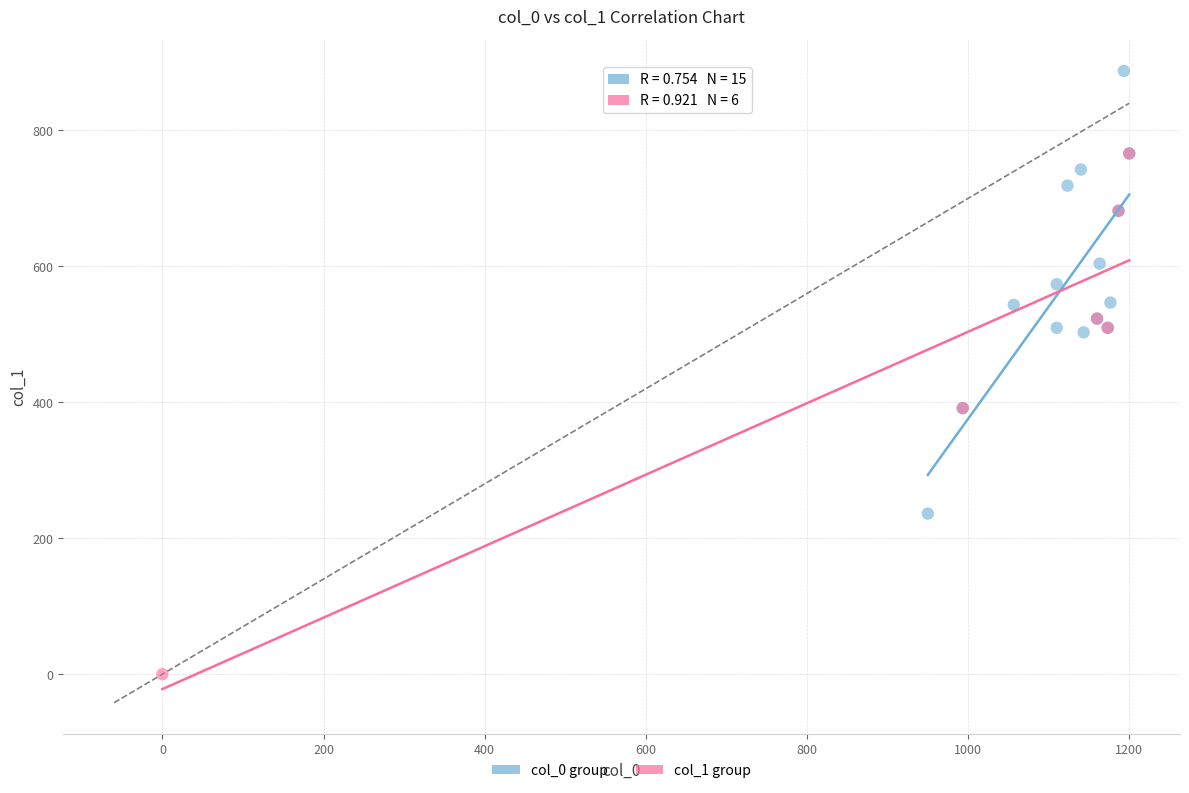

Which series has the widest spread of Y values?

col_1 group